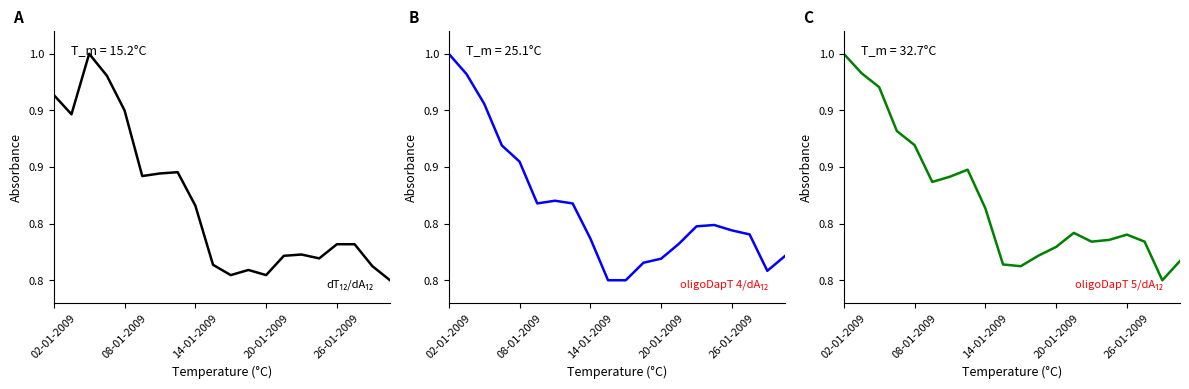

True or false: SPC en pesos 2 años and SPC en UF 1 año cross at least once.

True